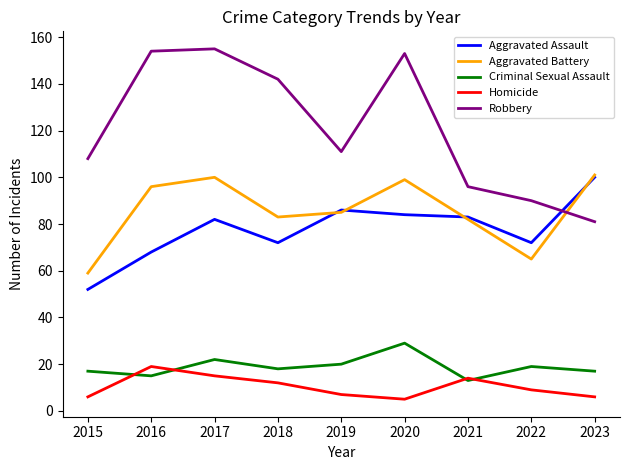

What is the difference between the second highest and minimum values in the Robbery series?

73